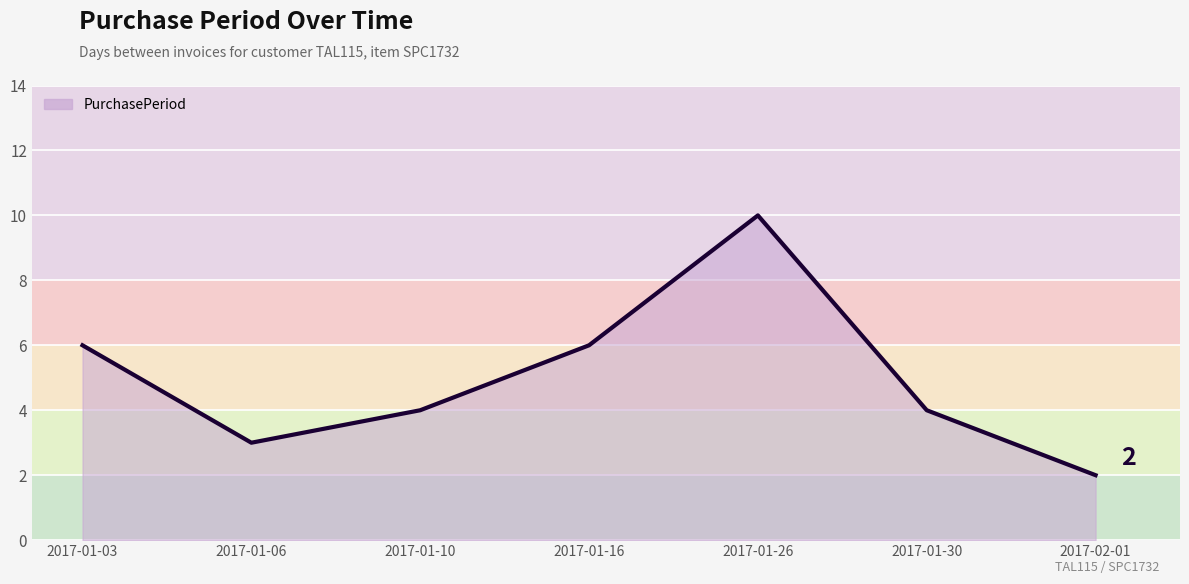

What position from the right is 2017-01-26?

3